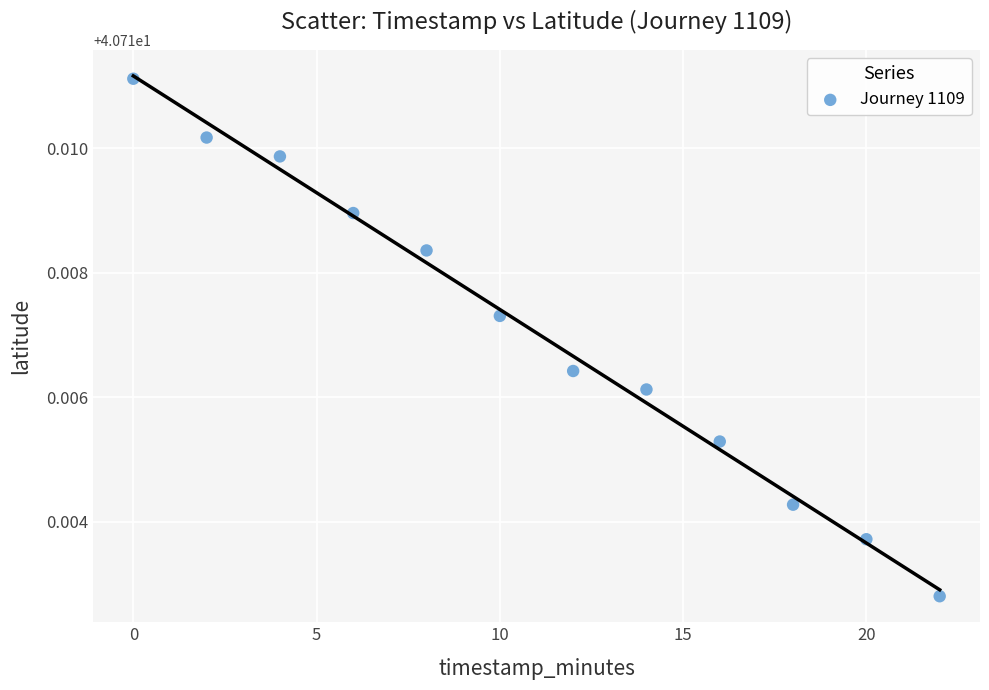

What is the average X value?

11.0